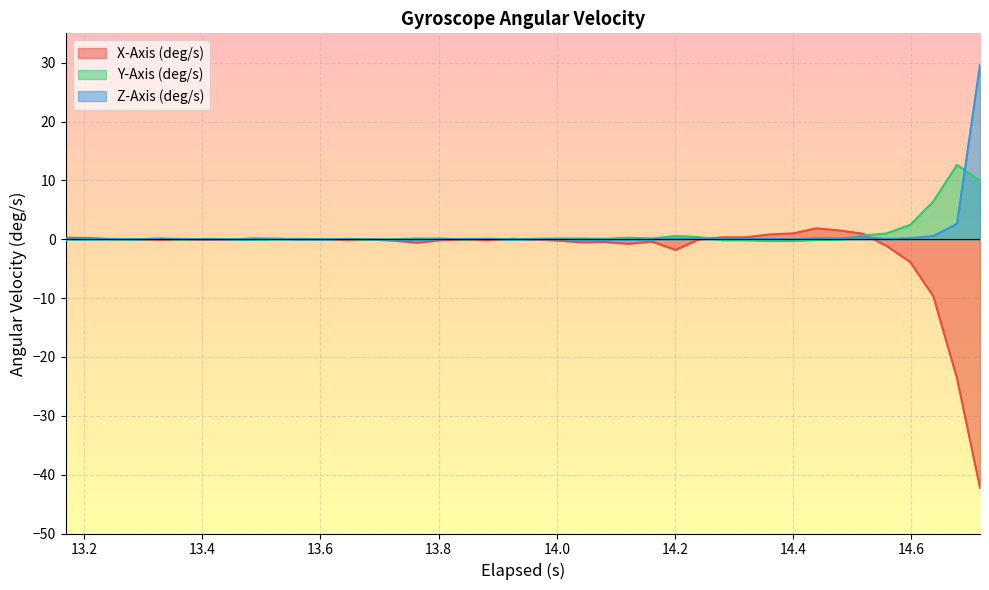

What is the greatest value displayed?

29.6